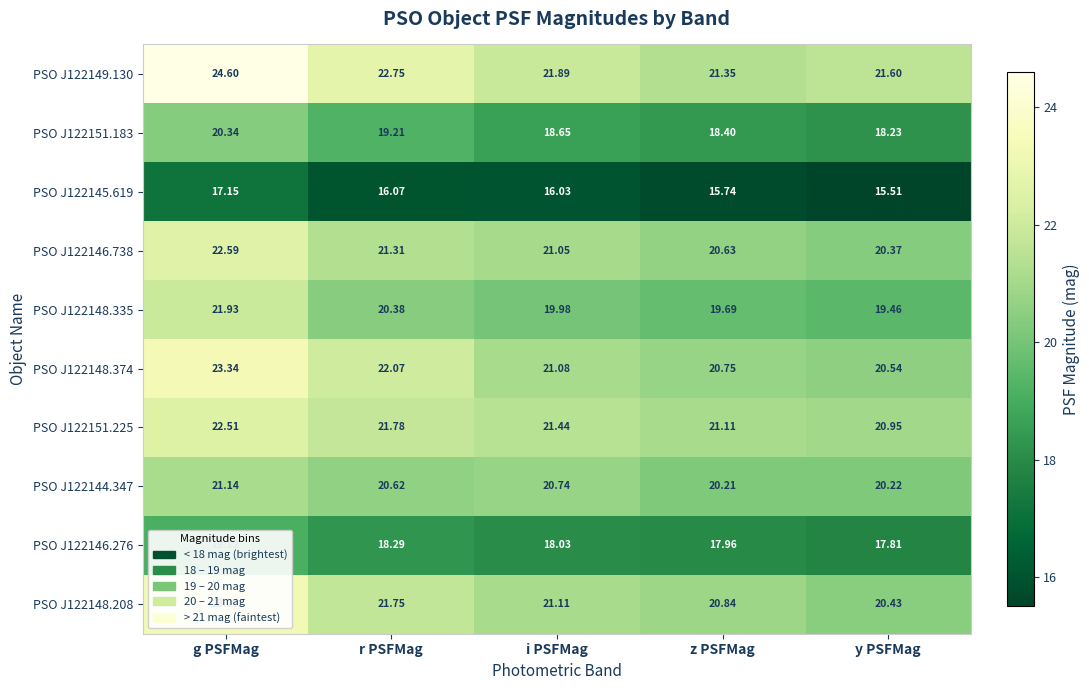

Where does the PSO J122145.619 series first go above 16?

g PSFMag